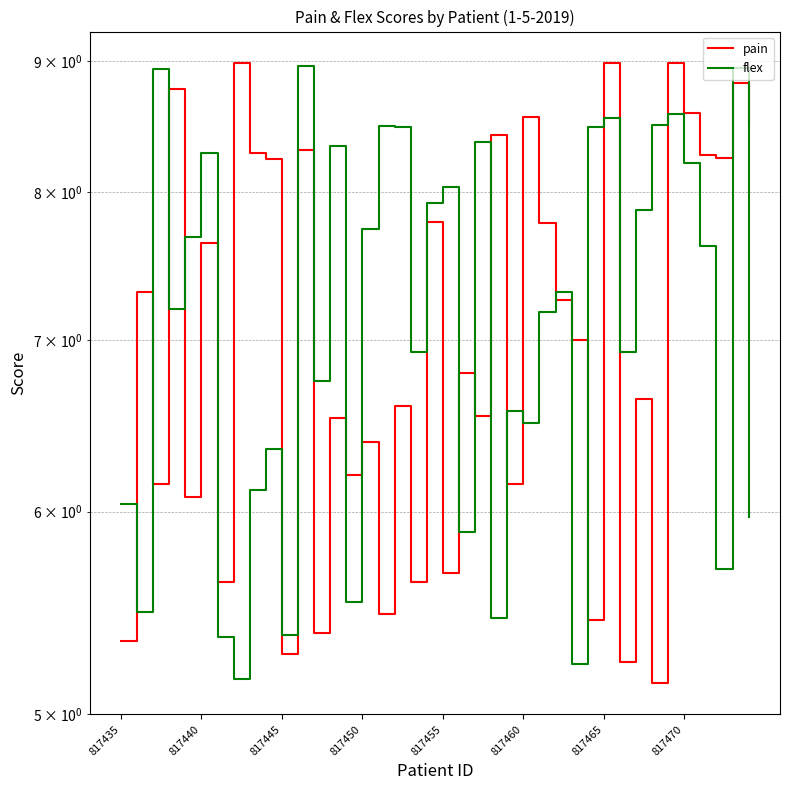

Does the chart have visible grid lines?

Yes